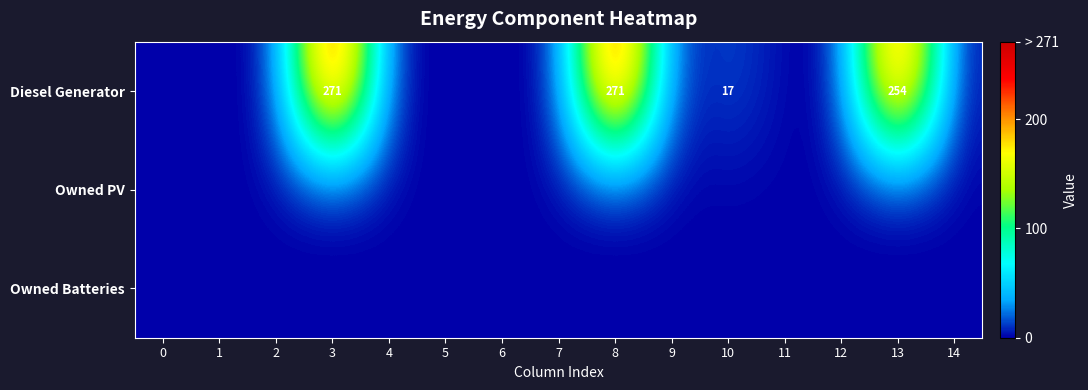

Between 7 and 14, which is larger?

7